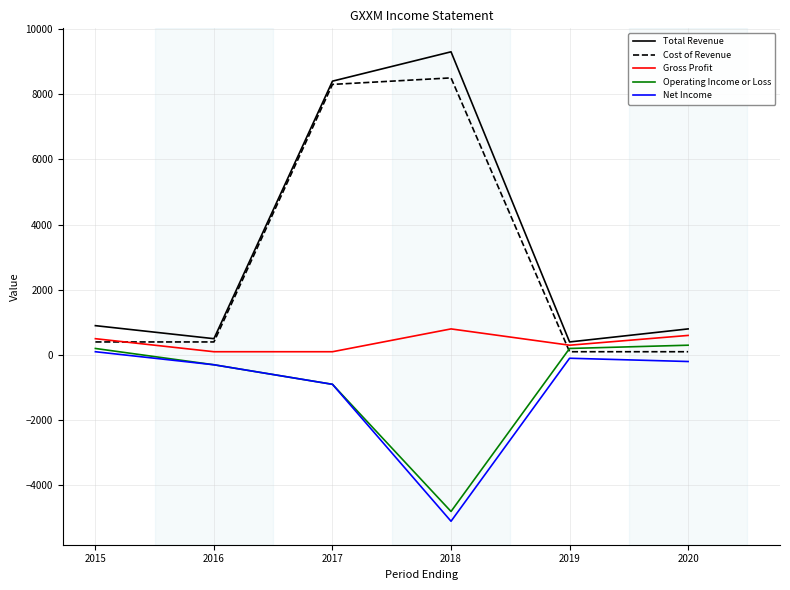

What is the spread (max minus min) of values at 2018?

14400